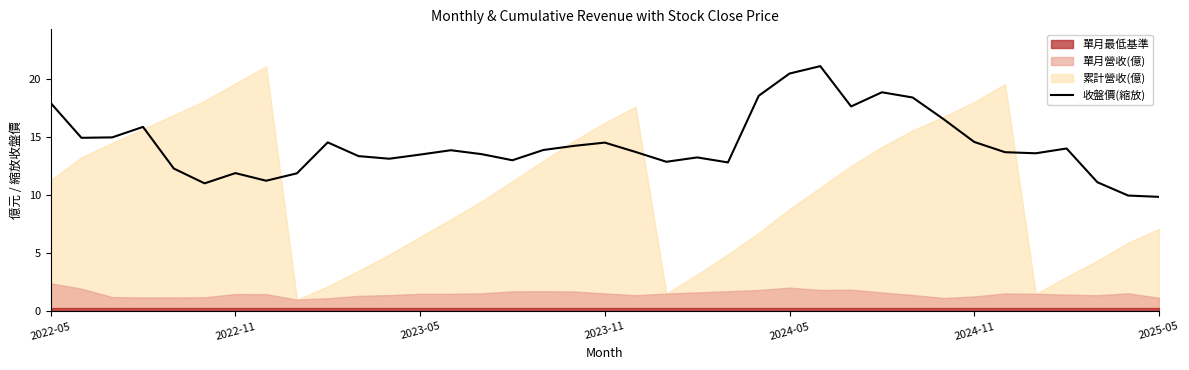

What is the difference between the second highest and minimum values?

10.6